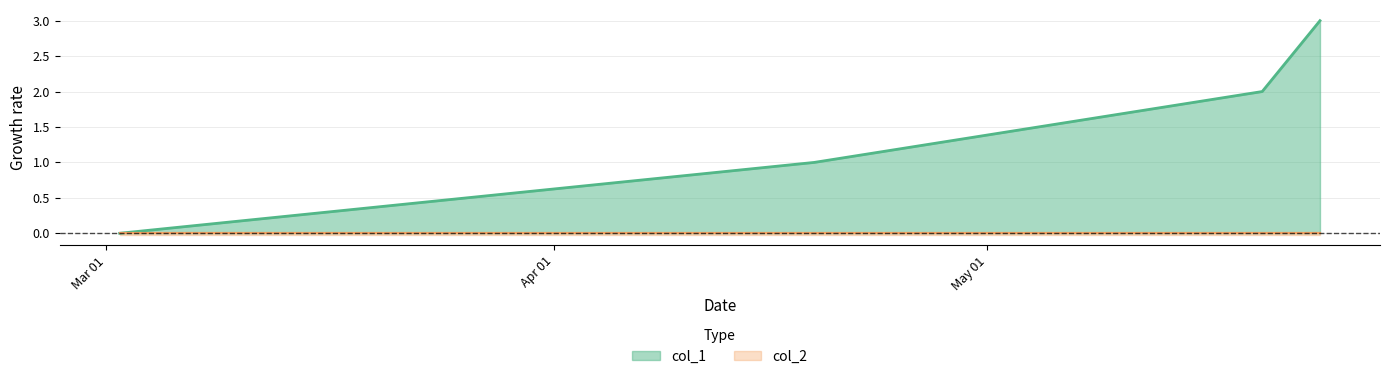

What is the change in value from 1461026001 to 1464050001?

+2